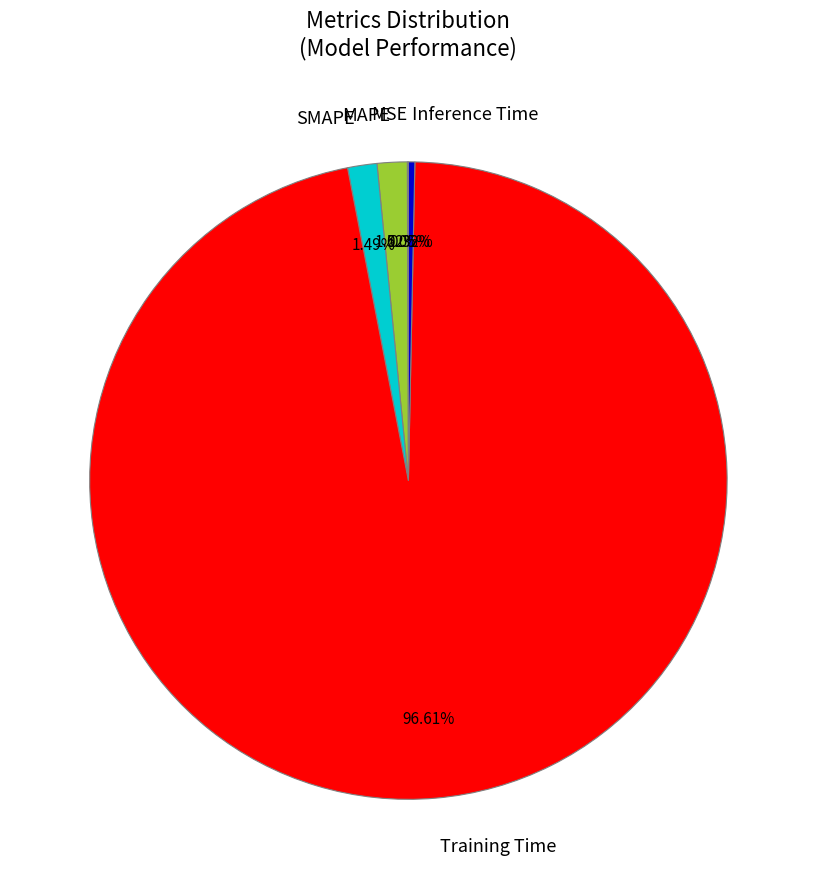

Does SMAPE represent more than half of the total?

No